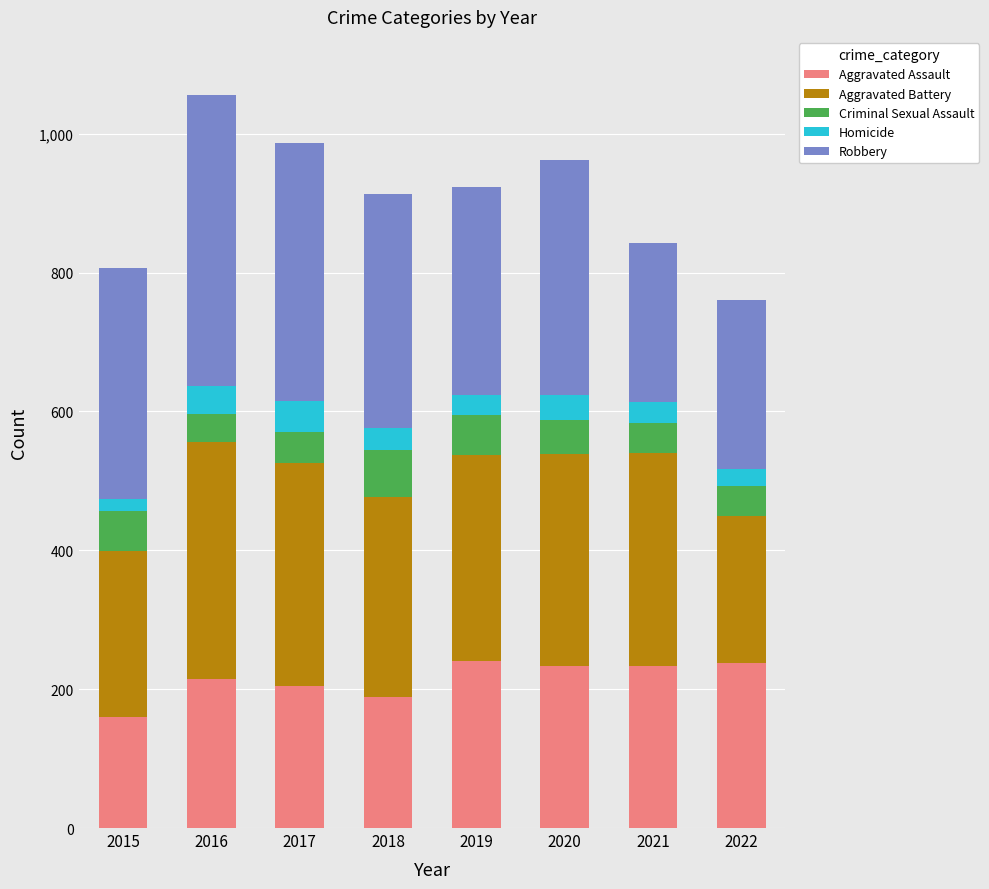

What is the difference between the Aggravated Assault values at 2021 and 2018?

46